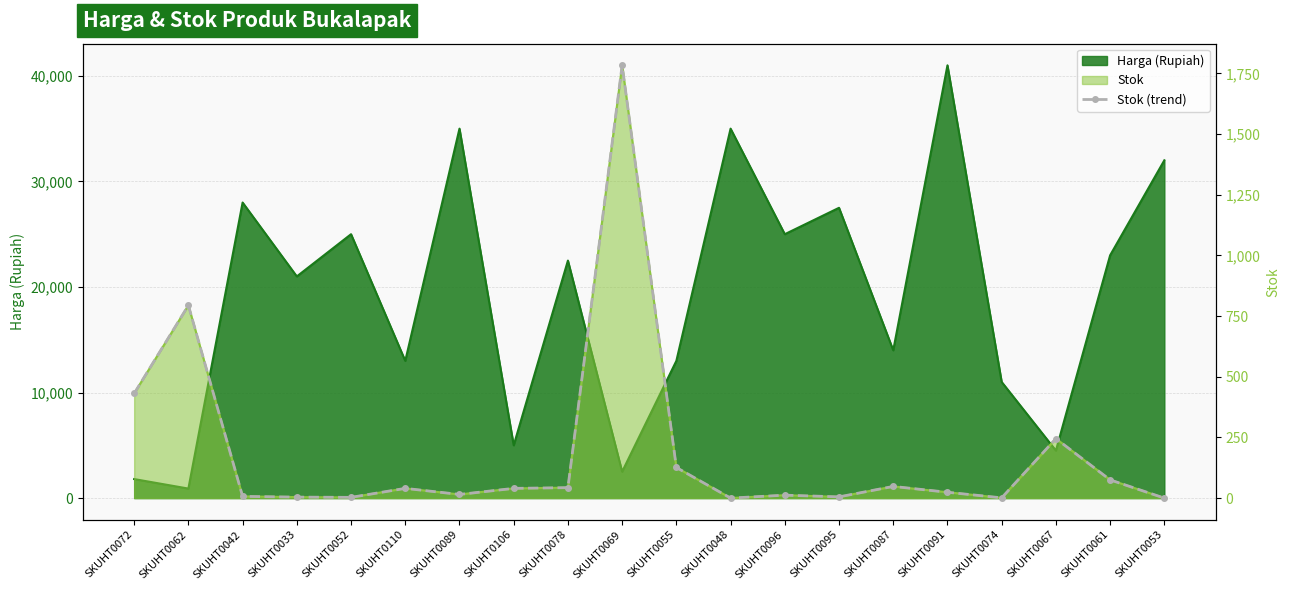

Between SKUHT0110 and SKUHT0033, which is larger?

SKUHT0110